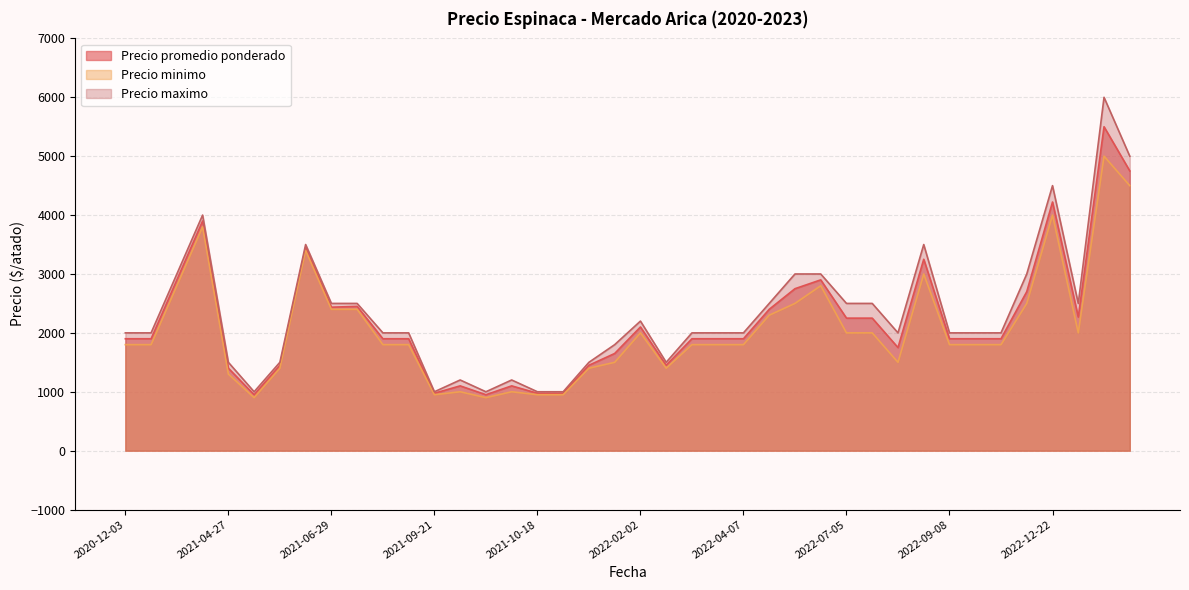

Which series has the widest spread of values?

Precio maximo